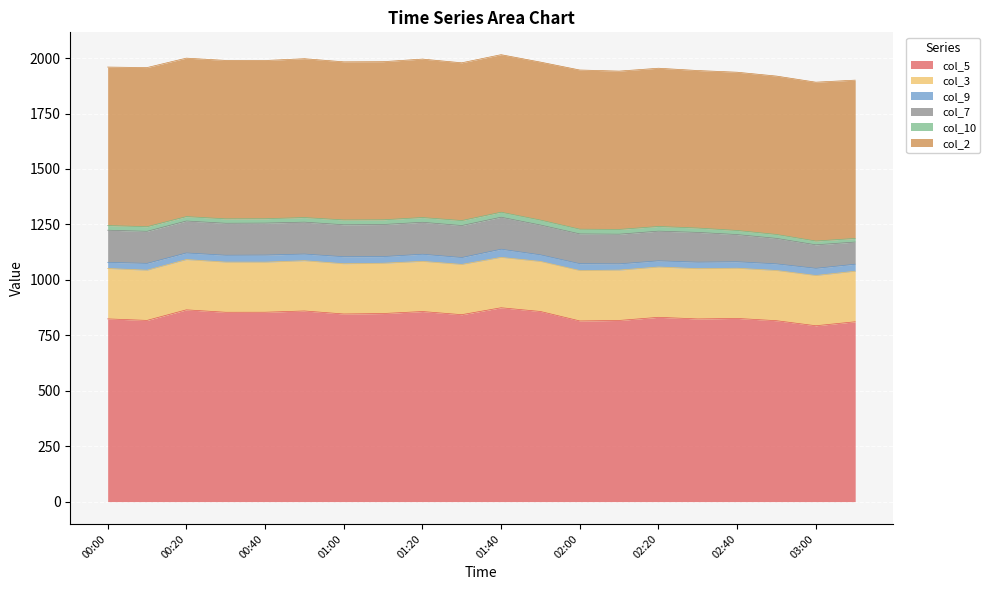

True or false: col_2 has a value of 1189.5 at 01:00.

False